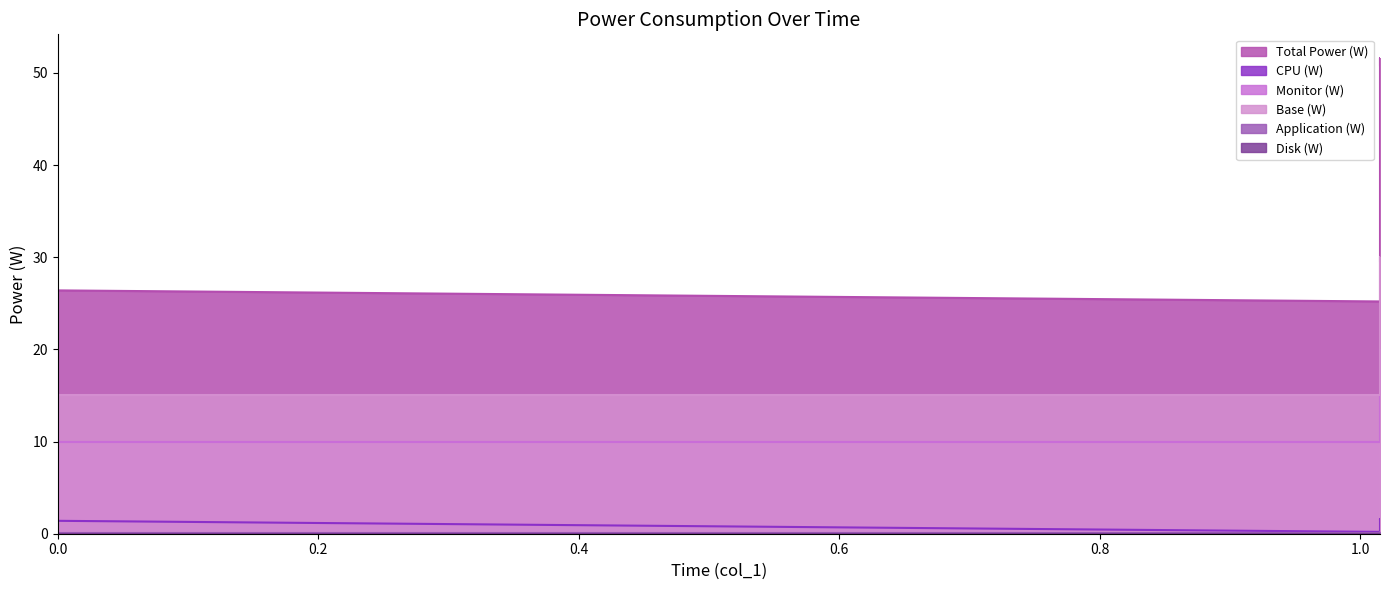

Which series has the largest total across all categories?

Total Power (W)